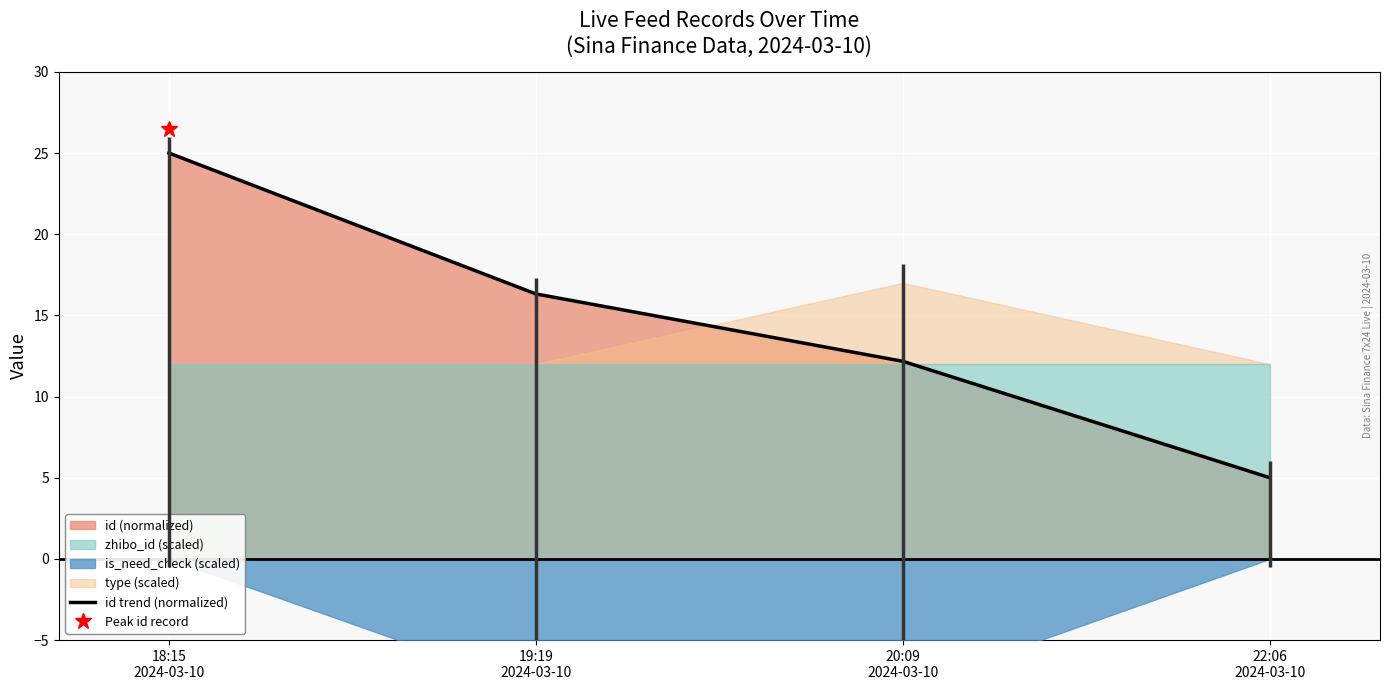

At which category does the chart reach its peak across all series?

18:15
2024-03-10